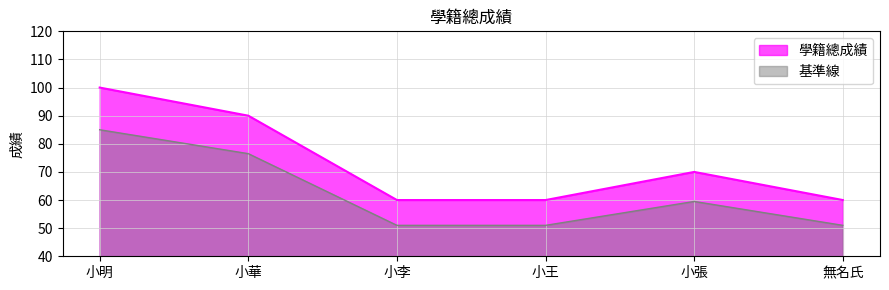

True or false: the data shows 100 at 小明.

True